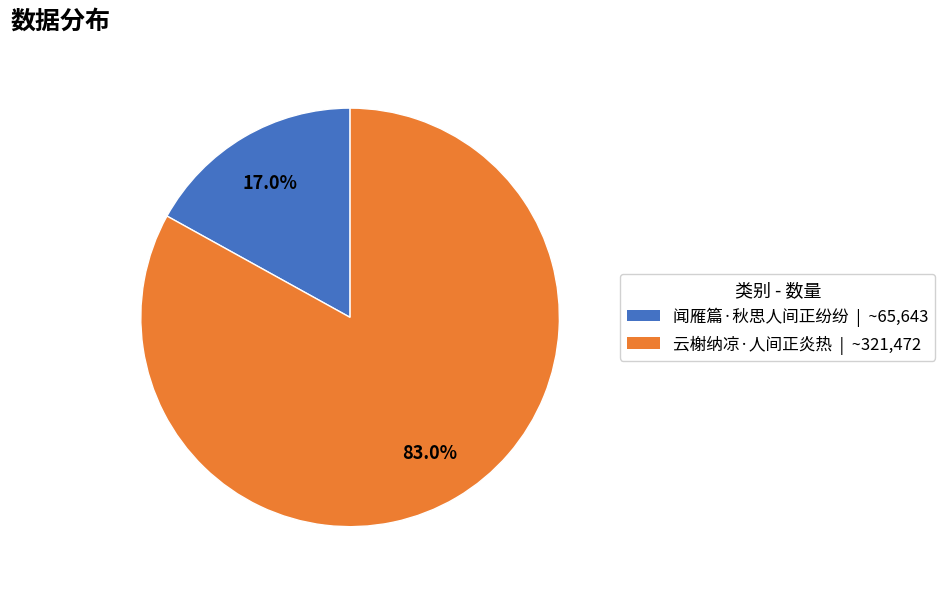

To the nearest percent, what portion does 闻雁篇·秋思人间正纷纷 represent?

17%